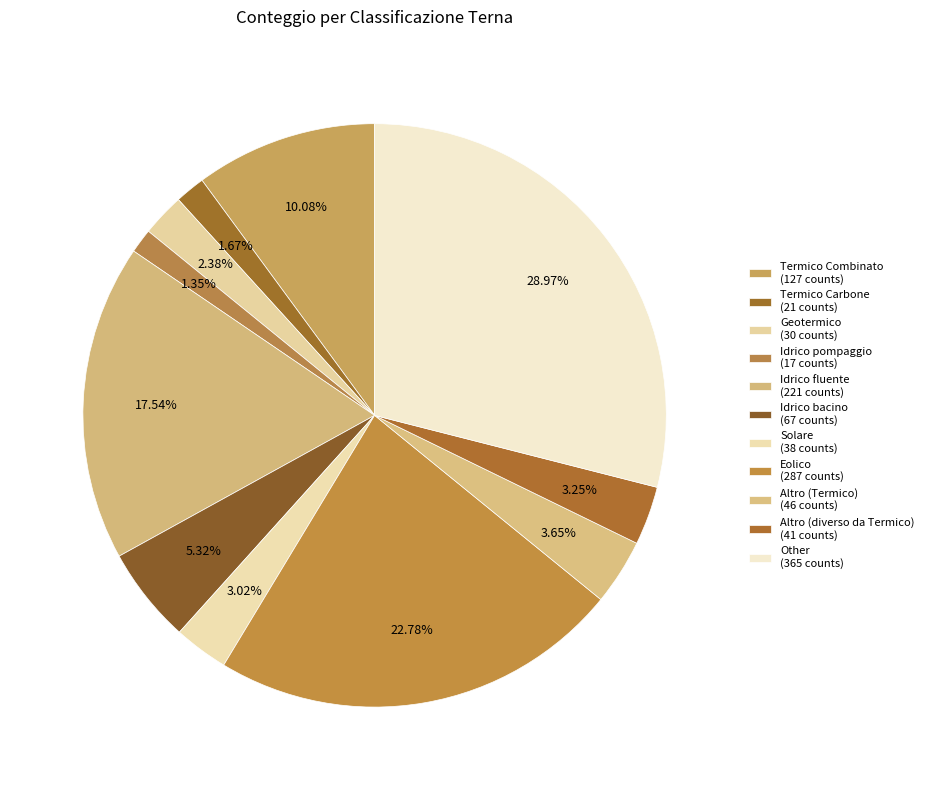

Count the number of slices in the pie.

11